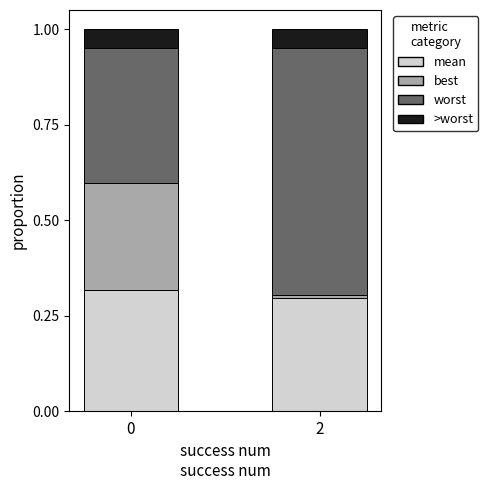

List the series in order of their overall mean, lowest first.

>worst, best, mean, worst